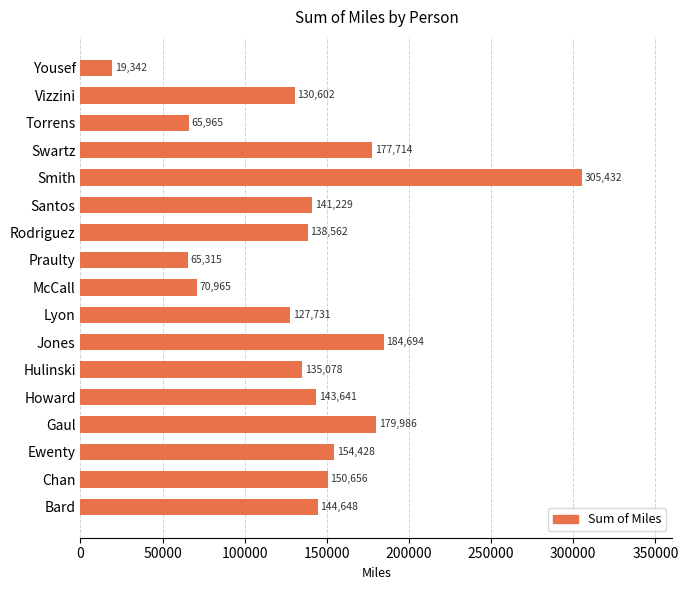

Read the value at Hulinski.

135078.2